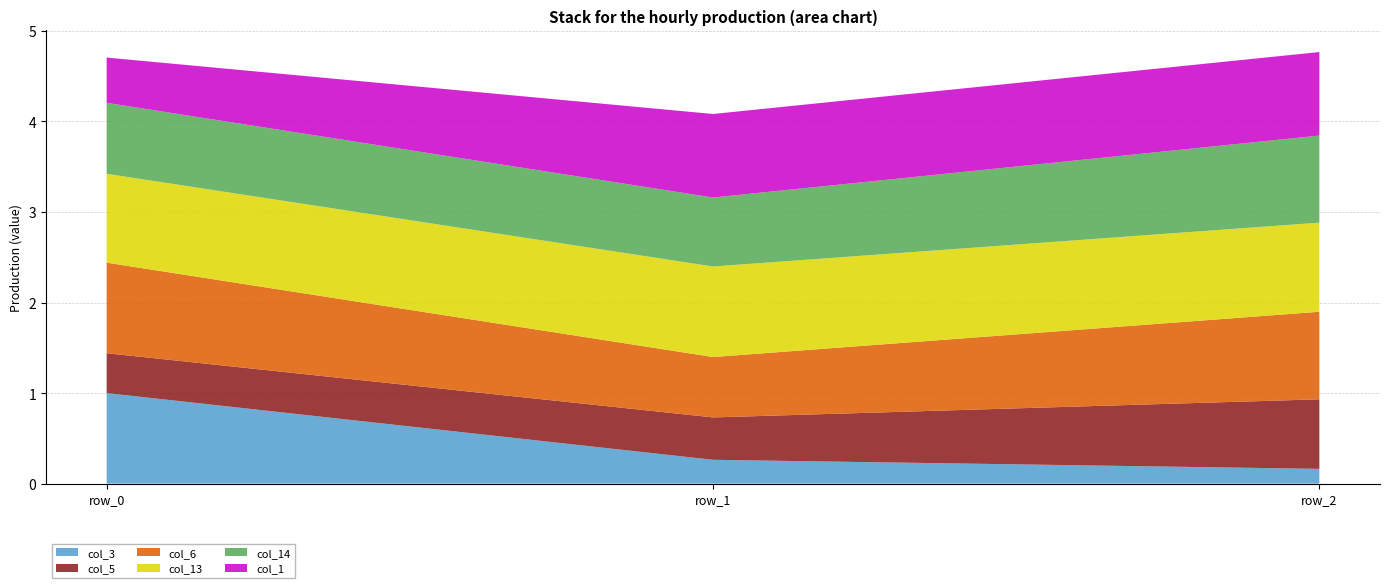

Reading left to right, extract all data points from this chart.

col_3: row_0=1.0	row_1=0.3	row_2=0.2
col_5: row_0=0.4	row_1=0.5	row_2=0.8
col_6: row_0=1.0	row_1=0.7	row_2=1.0
col_13: row_0=1.0	row_1=1.0	row_2=1.0
col_14: row_0=0.8	row_1=0.8	row_2=1.0
col_1: row_0=0.5	row_1=0.9	row_2=0.9